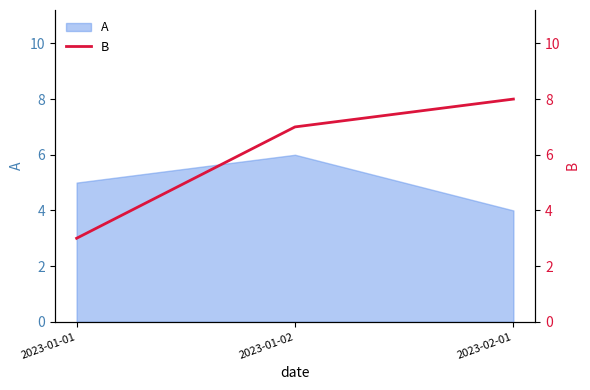

What is the lowest value of the A series?

4